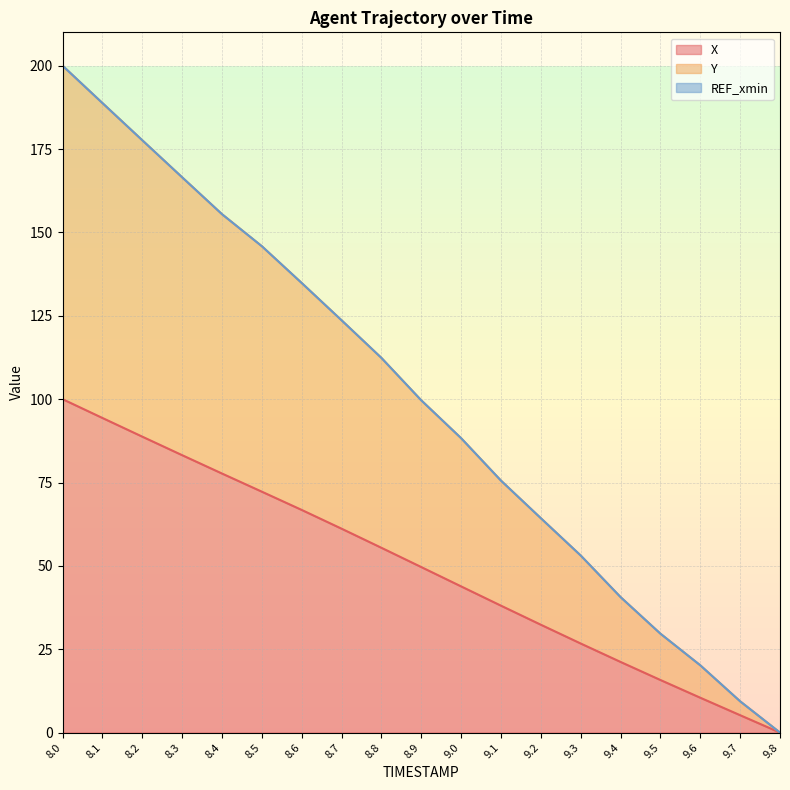

Where is Y nearest to the value 100?

8.9